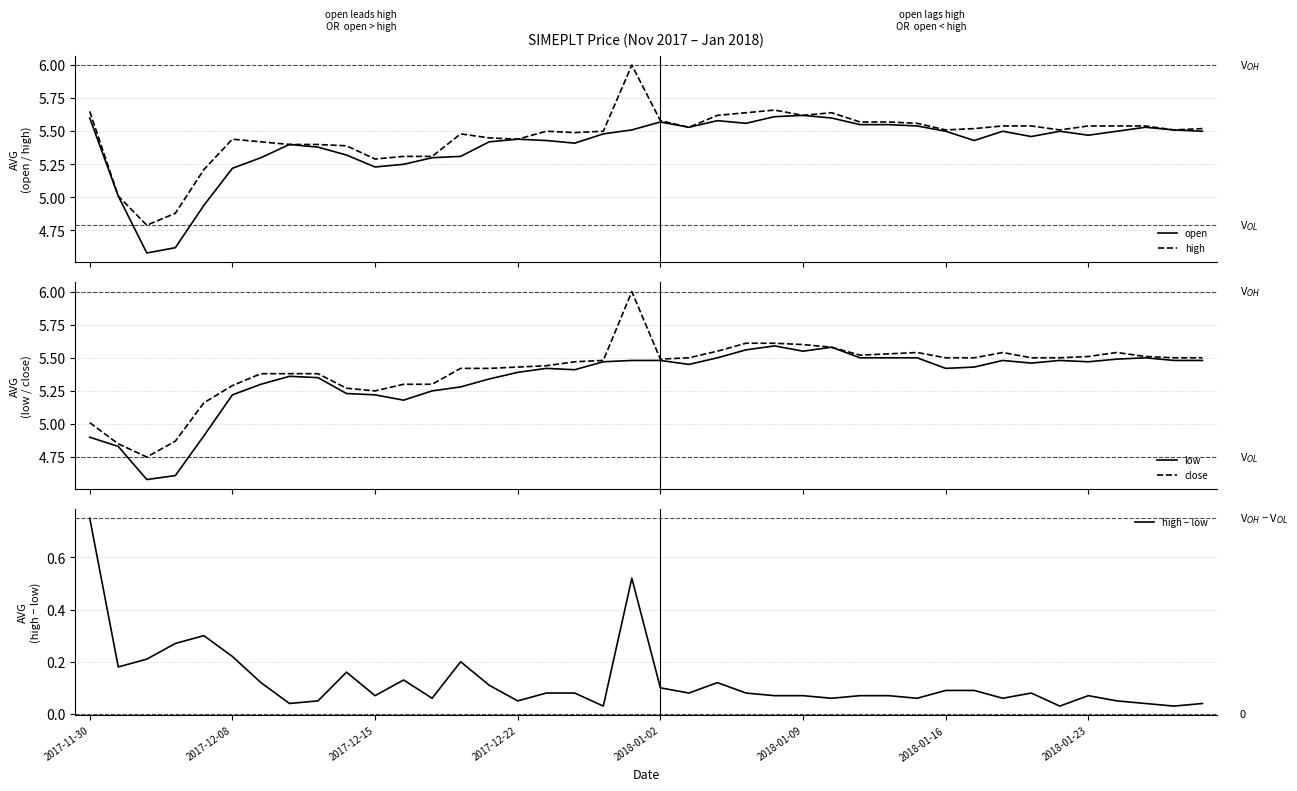

What is the sum of the low values at 16 and 36?

10.9